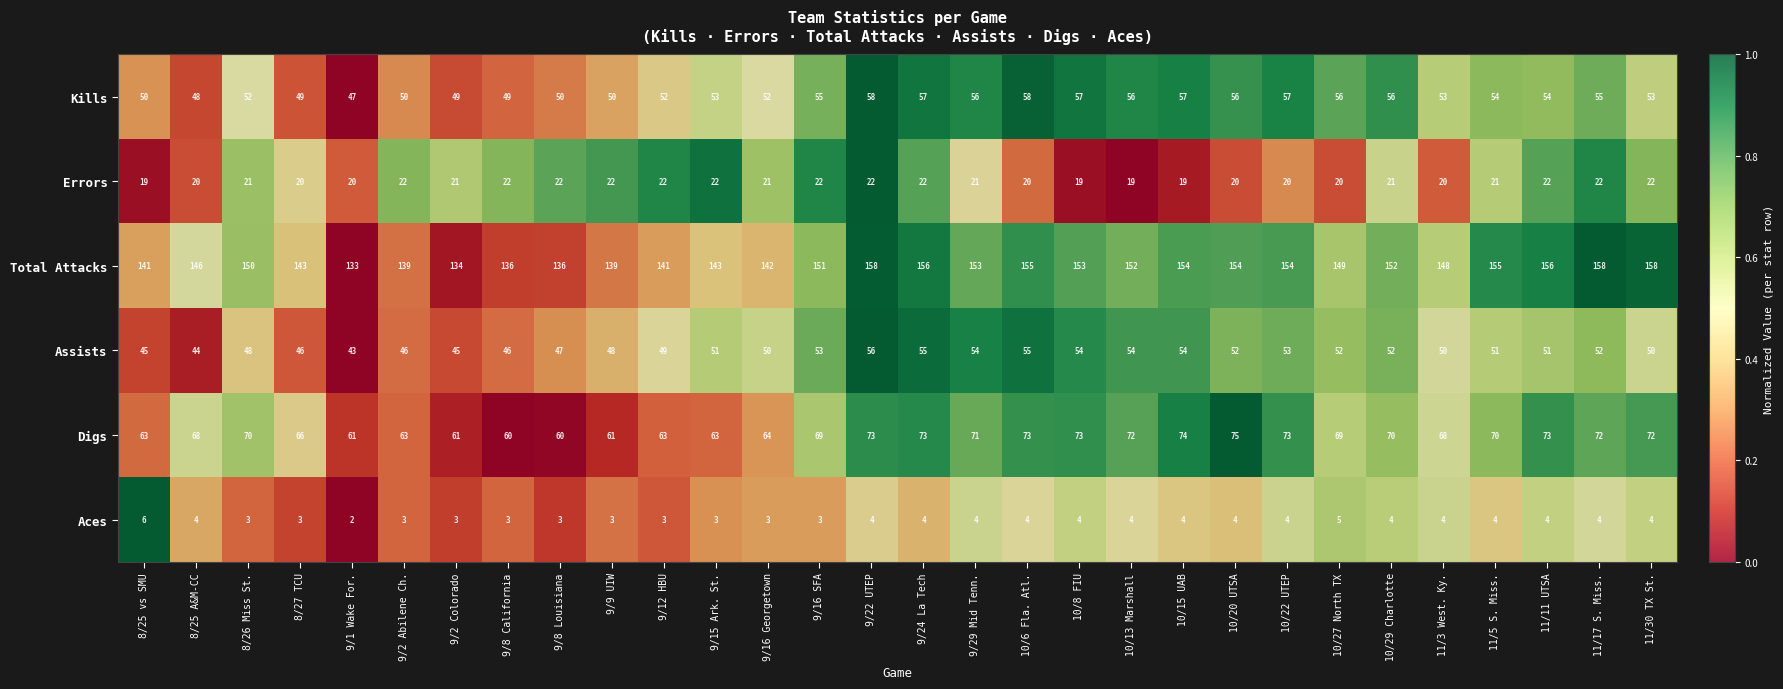

At 10/22 UTEP, list the series in order from smallest to largest.

Aces, Errors, Assists, Kills, Digs, Total Attacks